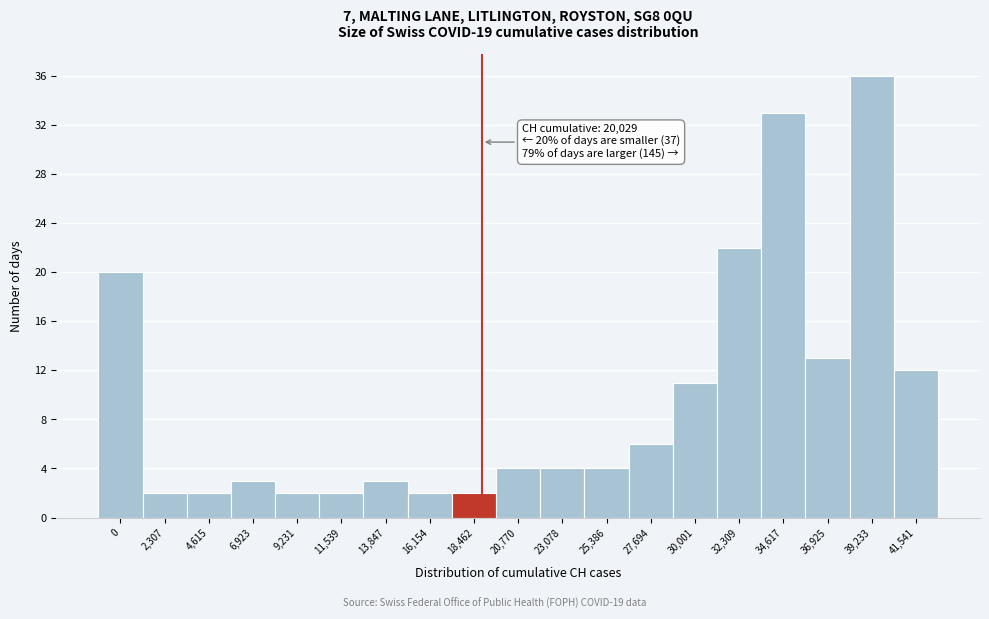

Reading left to right, transcribe all the data shown in this chart.

20	2	2	3	2	2	3	2	2	4	4	4	6	11	22	33	13	36	12